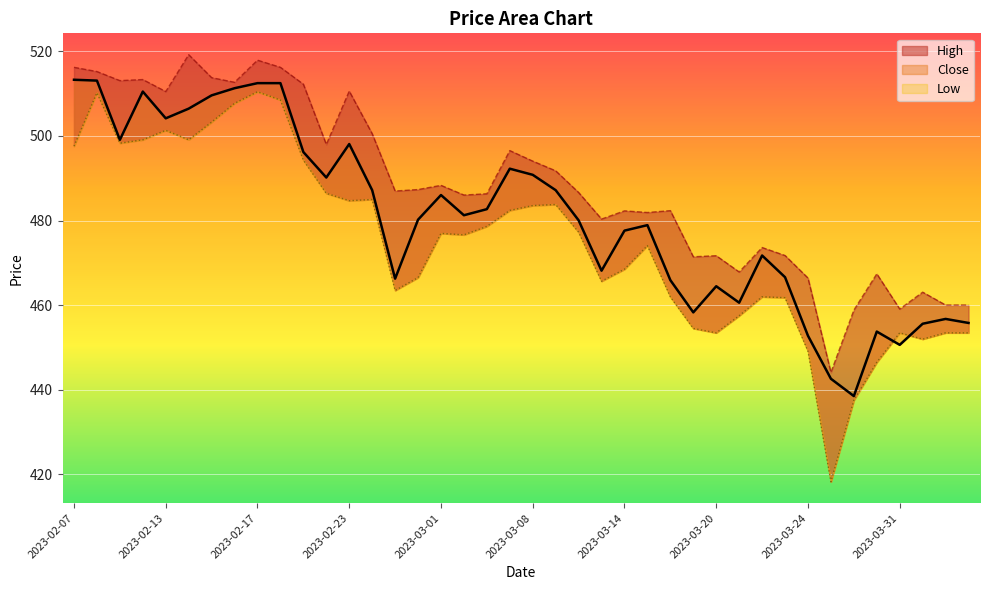

What is the label of the 40th point from the right?

2023-02-07